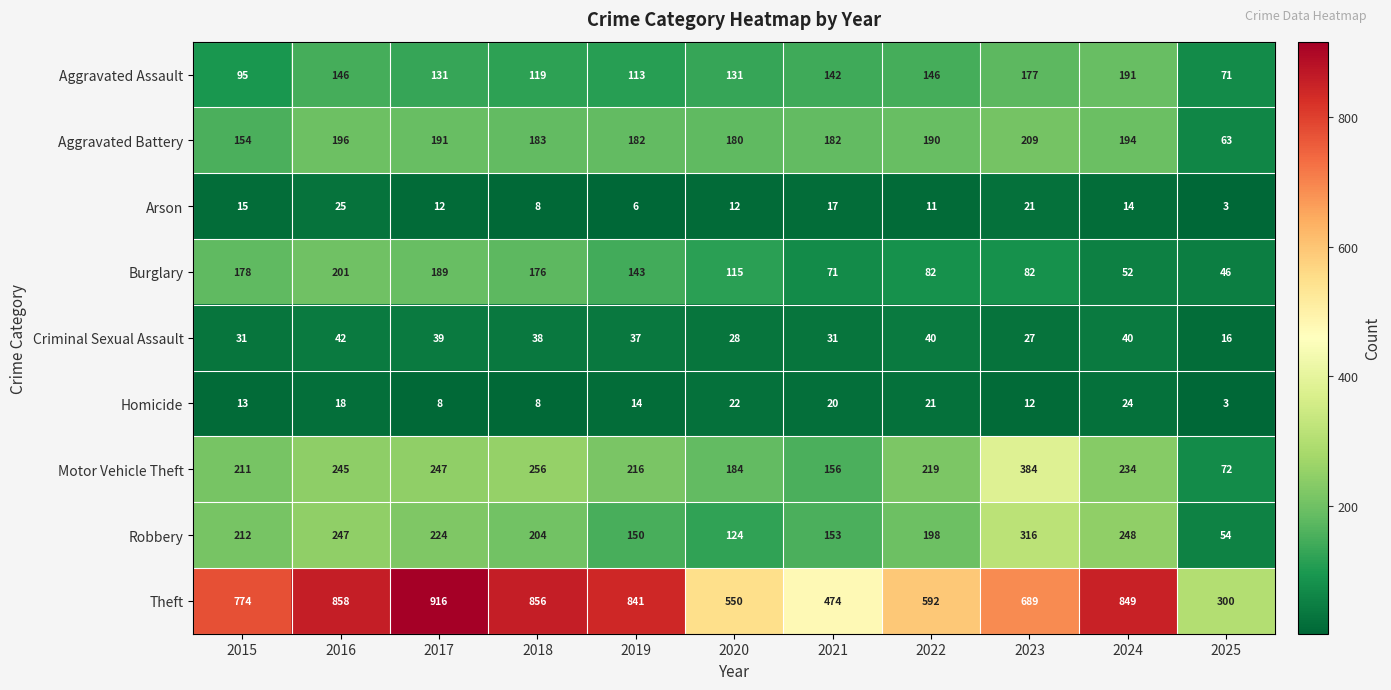

What is the maximum value shown in the chart?

916